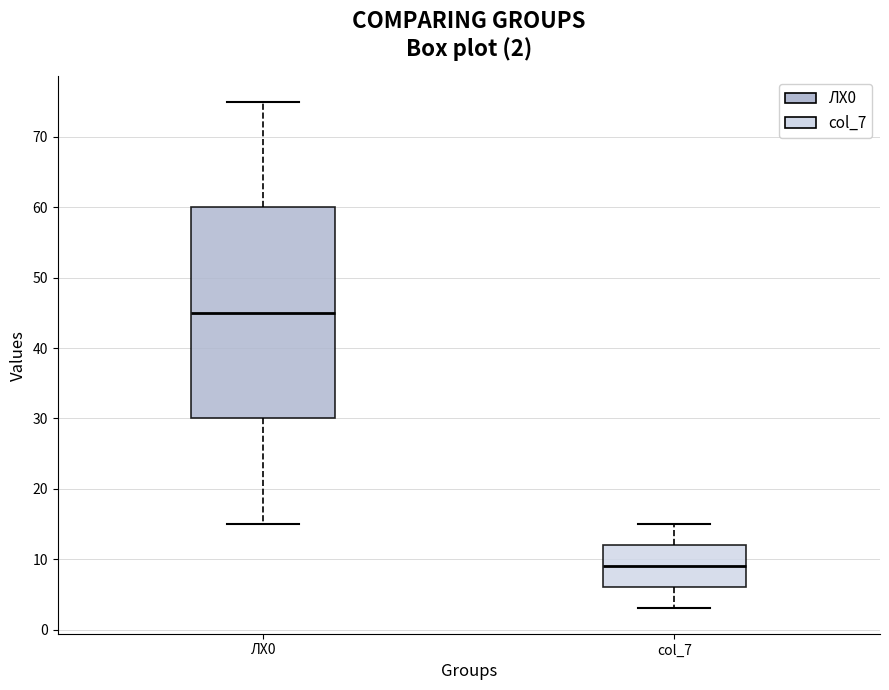

Which box has the lowest median line?

col_7